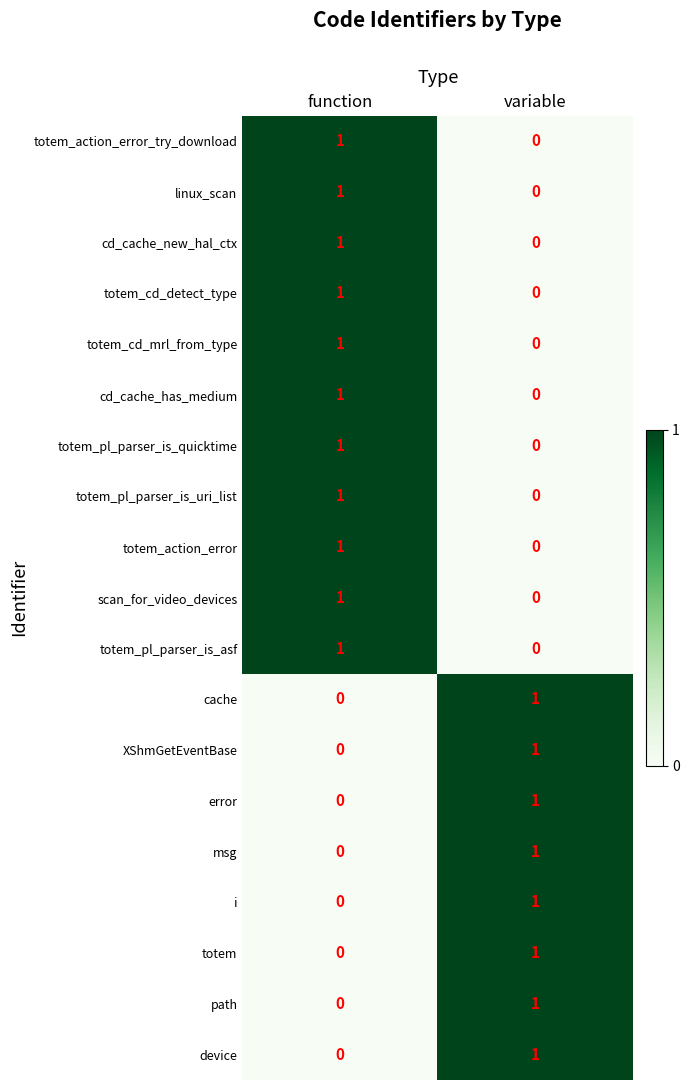

At which label is totem_pl_parser_is_asf closest to 0?

variable